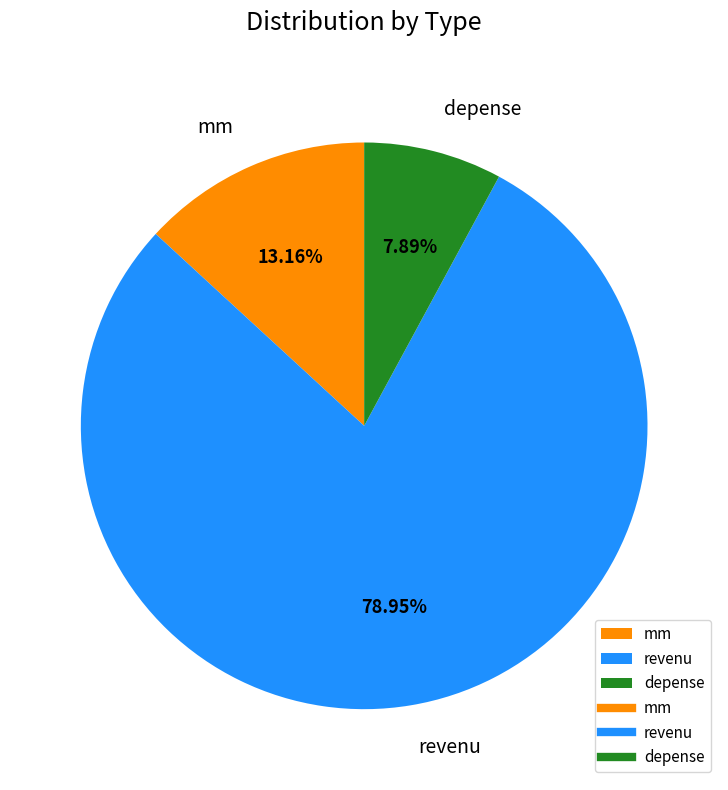

What percentage is the mm slice, to the nearest percent?

13%